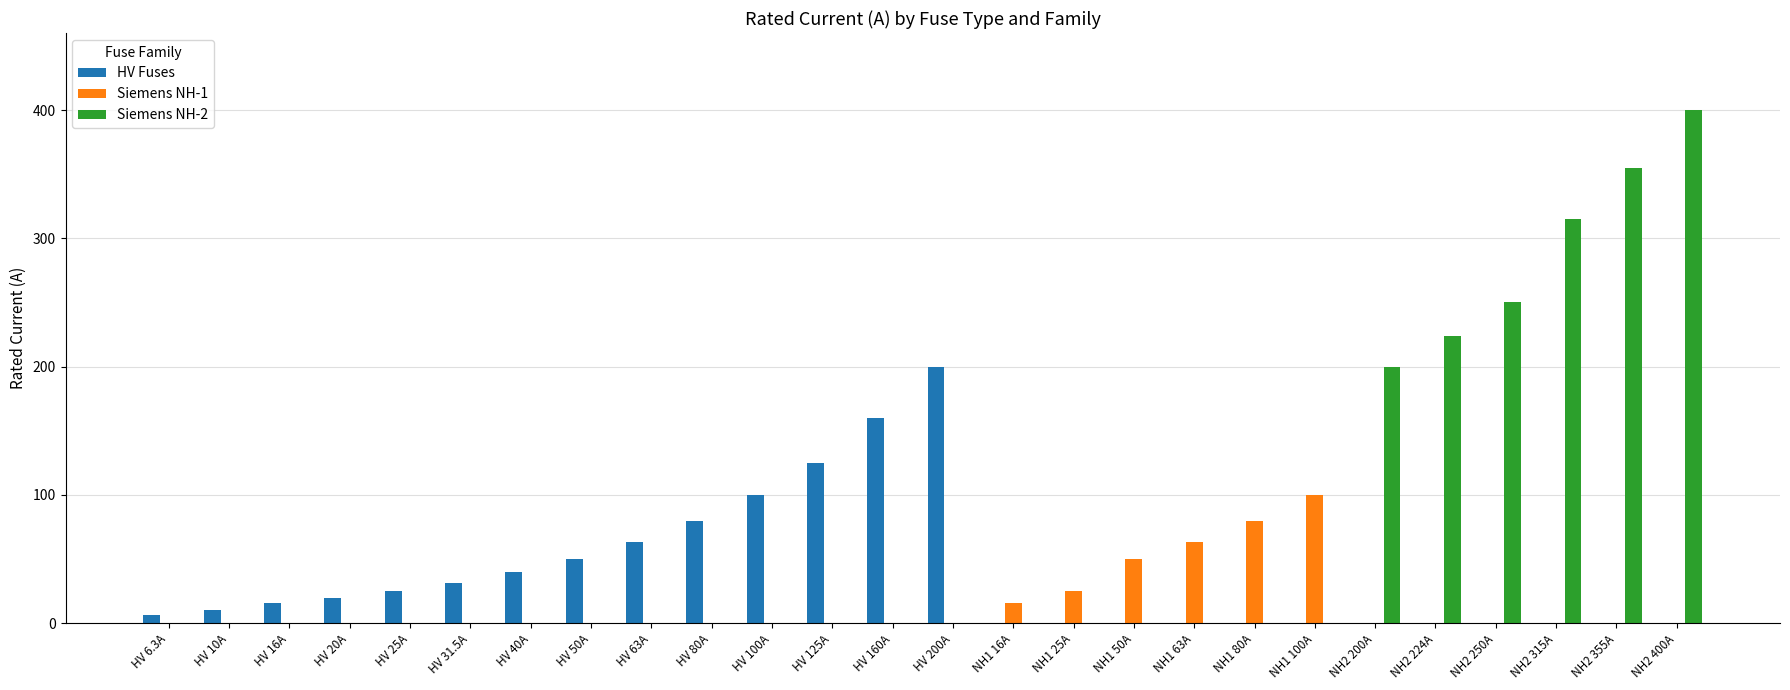

Reading left to right, what are all the values shown in this chart?

HV Fuses: 6.3	10.0	16.0	20.0	25.0	31.5	40.0	50.0	63.0	80.0	100.0	125.0	160.0	200.0	0.0	0.0	0.0	0.0	0.0	0.0	0.0	0.0	0.0	0.0	0.0	0.0
Siemens NH-1: 0.0	0.0	0.0	0.0	0.0	0.0	0.0	0.0	0.0	0.0	0.0	0.0	0.0	0.0	16.0	25.0	50.0	63.0	80.0	100.0	0.0	0.0	0.0	0.0	0.0	0.0
Siemens NH-2: 0.0	0.0	0.0	0.0	0.0	0.0	0.0	0.0	0.0	0.0	0.0	0.0	0.0	0.0	0.0	0.0	0.0	0.0	0.0	0.0	200.0	224.0	250.0	315.0	355.0	400.0